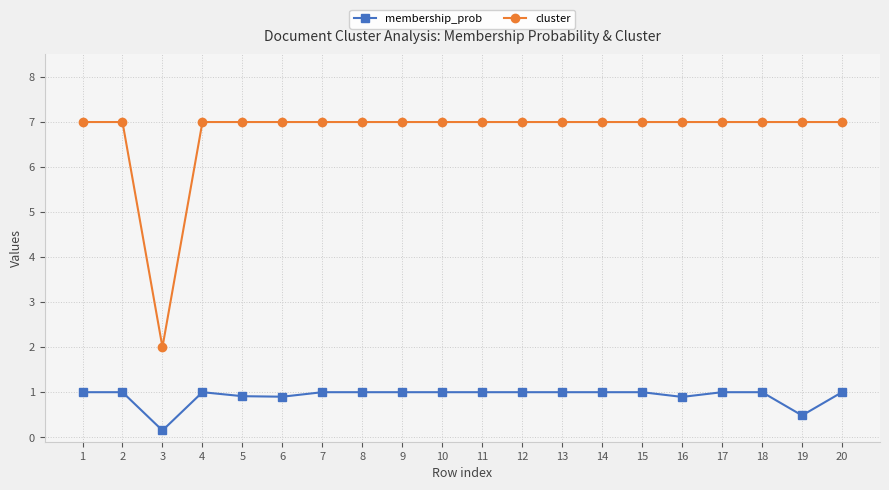

What is the difference between the highest and lowest values at 20?

6.0